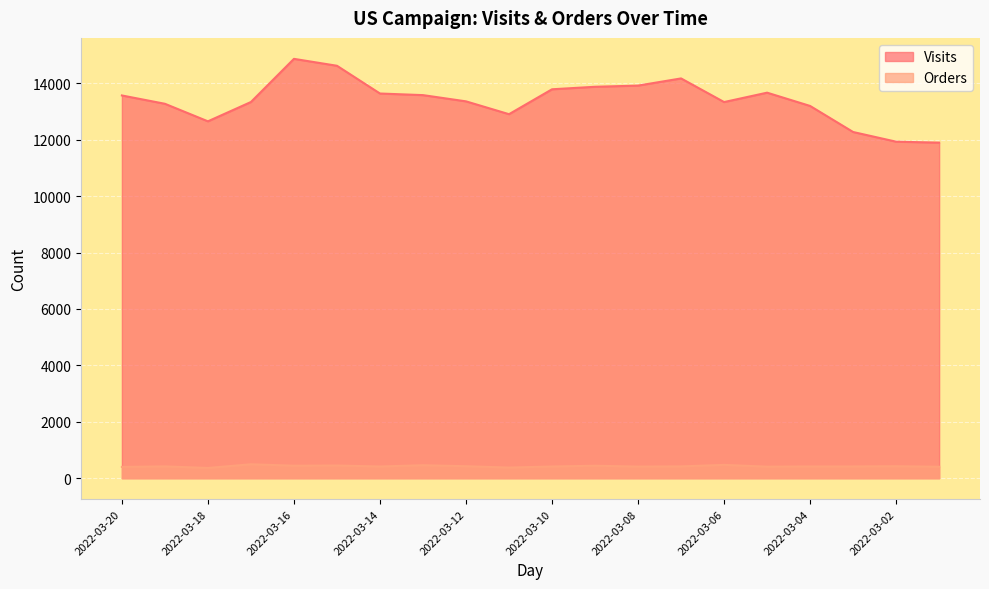

List the labels in order of Orders value, largest first.

2022-03-17, 2022-03-06, 2022-03-13, 2022-03-15, 2022-03-16, 2022-03-09, 2022-03-12, 2022-03-02, 2022-03-19, 2022-03-07, 2022-03-04, 2022-03-03, 2022-03-14, 2022-03-10, 2022-03-08, 2022-03-05, 2022-03-01, 2022-03-20, 2022-03-11, 2022-03-18